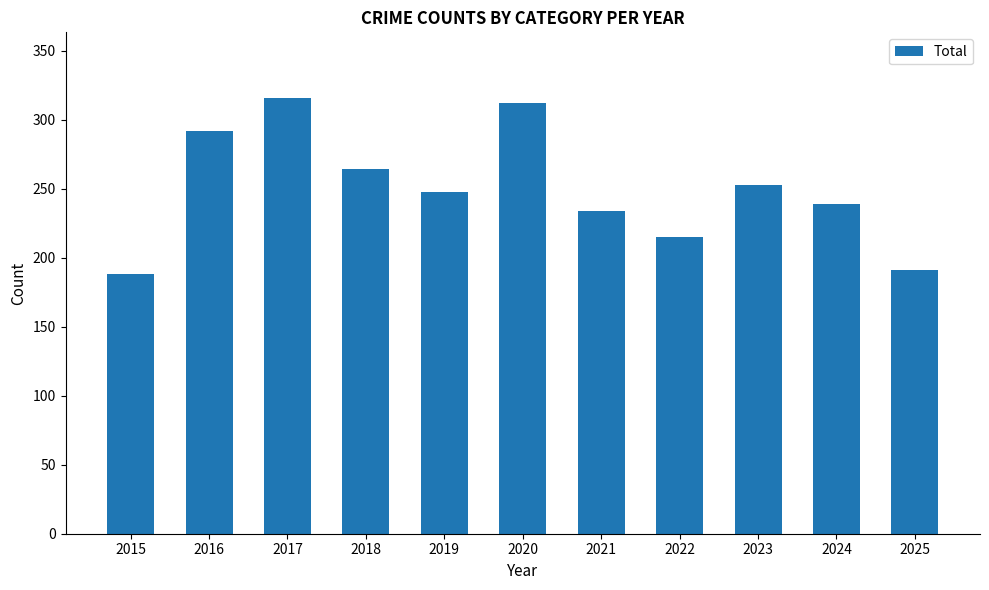

Reading left to right, list all the values displayed in this chart.

2015=188	2016=292	2017=316	2018=264	2019=248	2020=312	2021=234	2022=215	2023=253	2024=239	2025=191